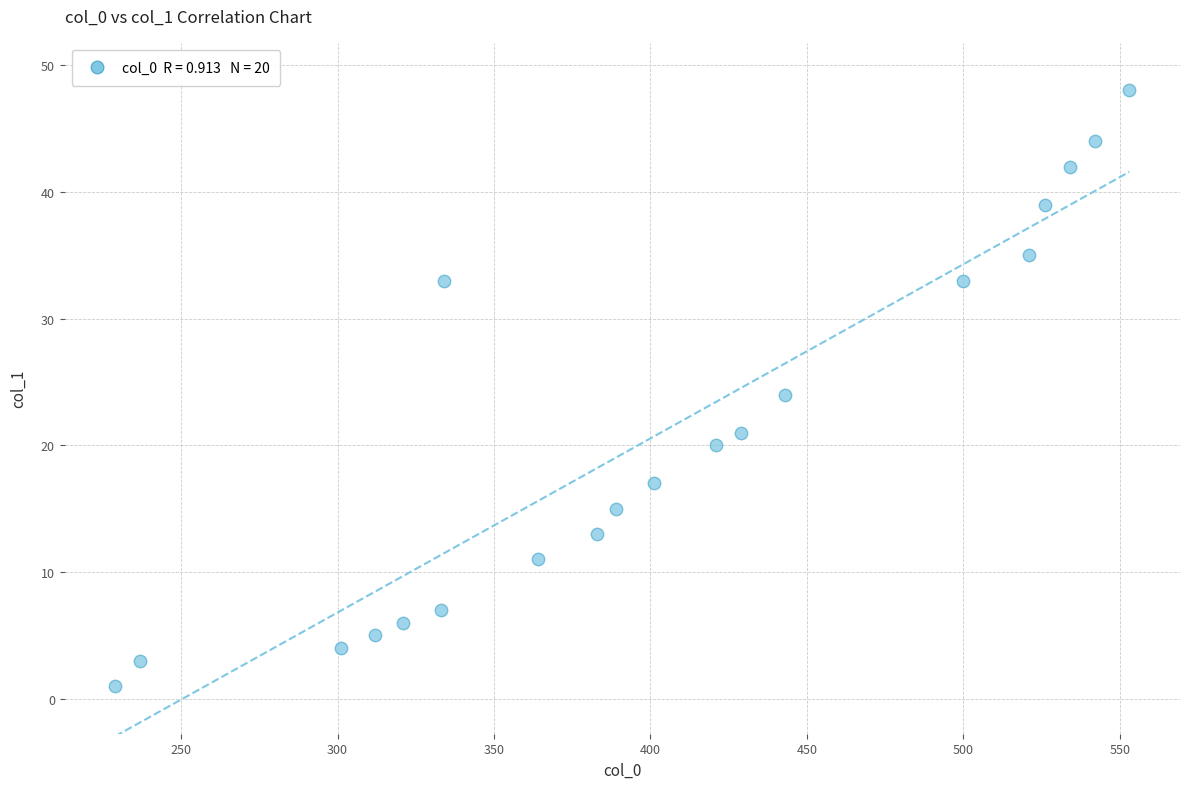

What is the range of X values (max minus min)?

324